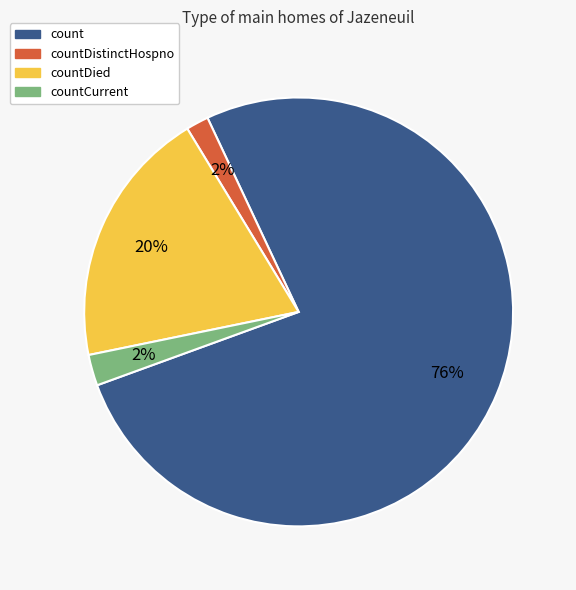

Is there any slice that represents more than half of the pie?

Yes